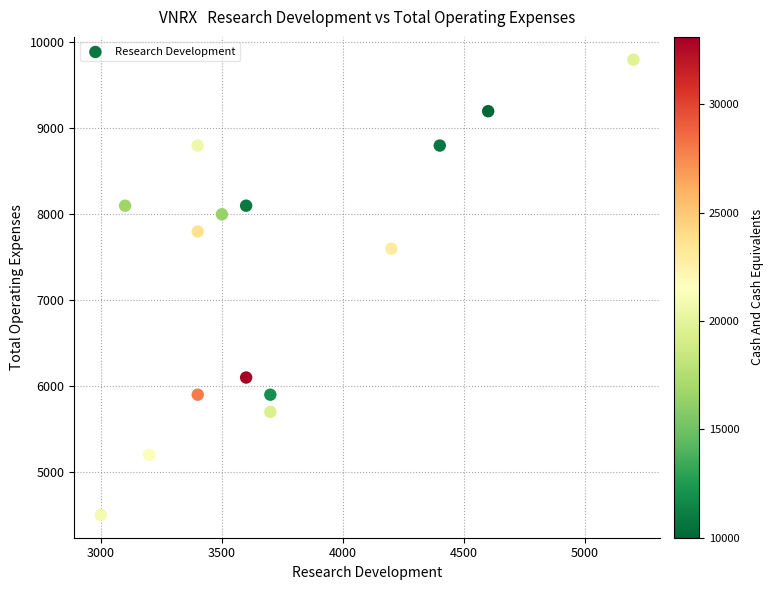

What Y value in the scatter plot is closest to 7150?

7600